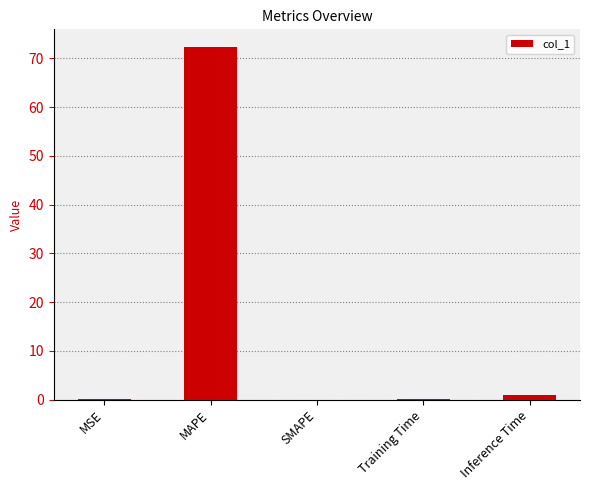

What value does the data have at MSE?

0.1